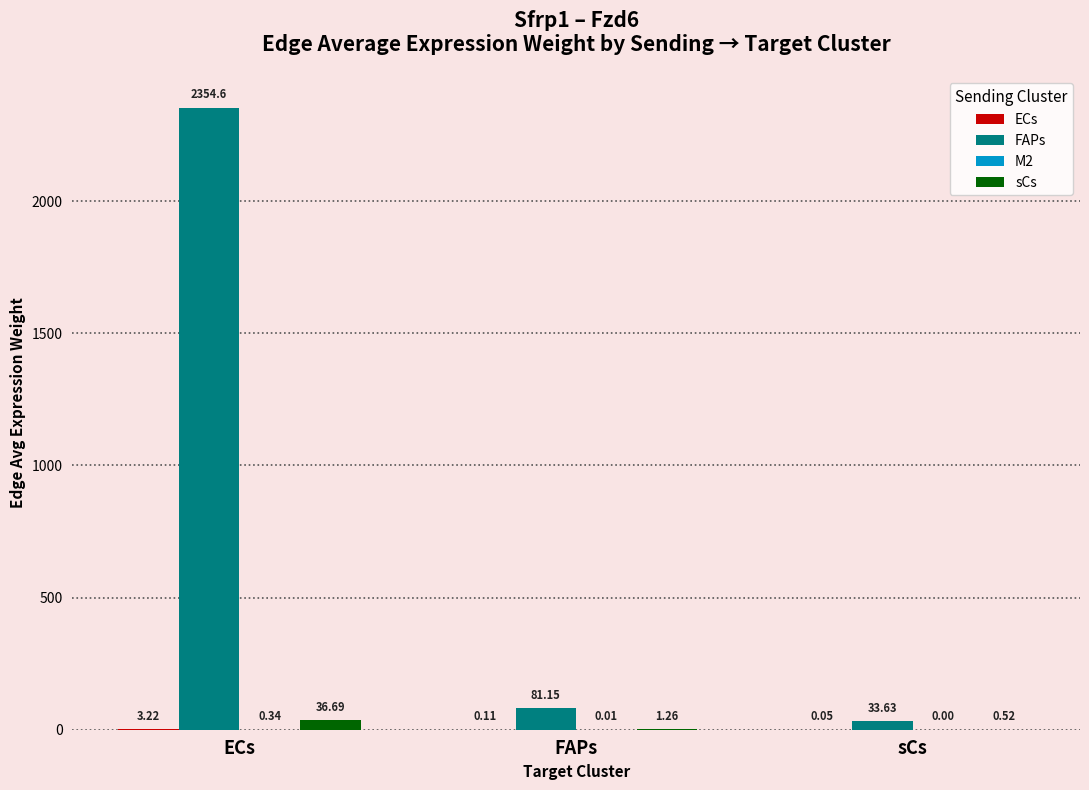

Which series changed the most between FAPs and sCs?

FAPs